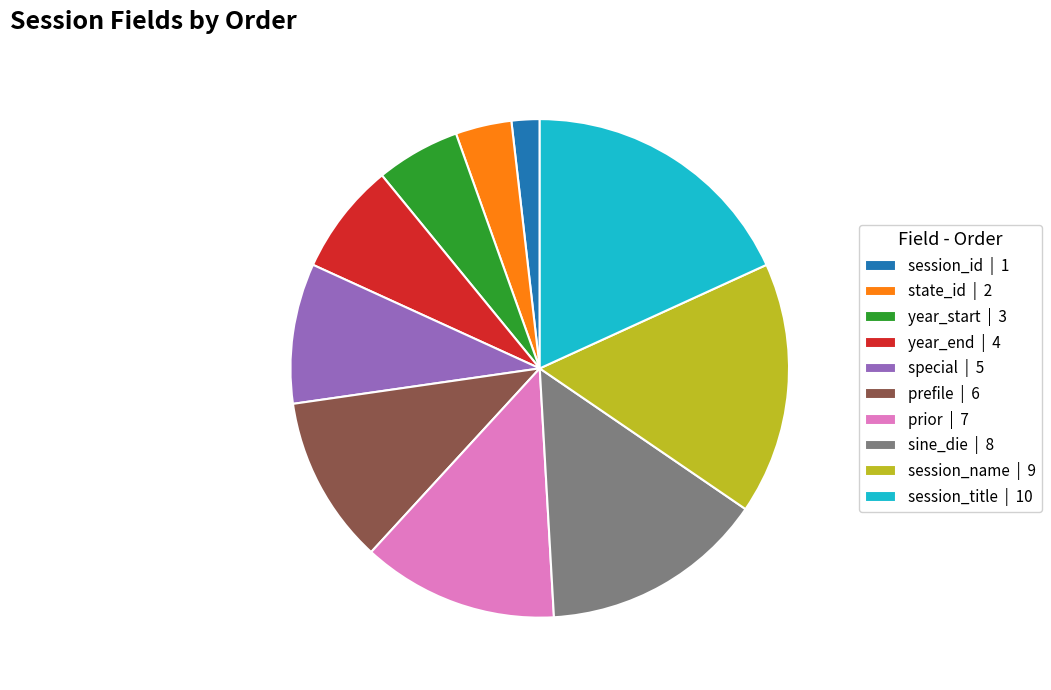

Does any single category account for the majority?

No